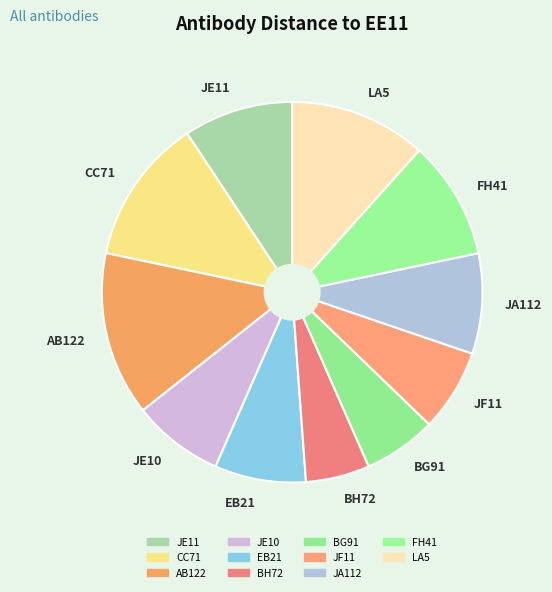

How many segments does this pie chart have?

11